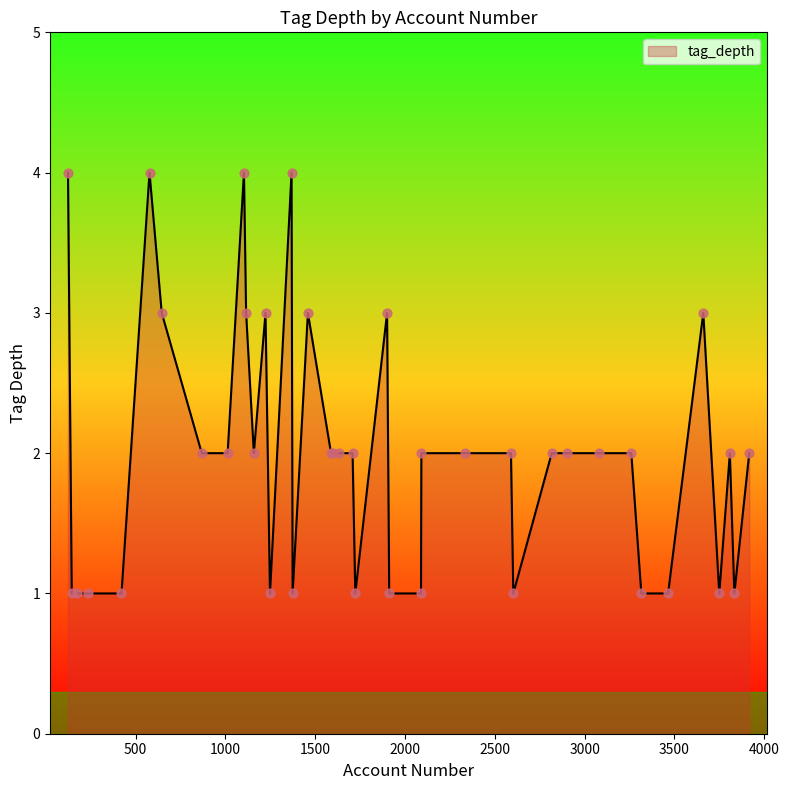

What is the maximum value shown in the chart?

4